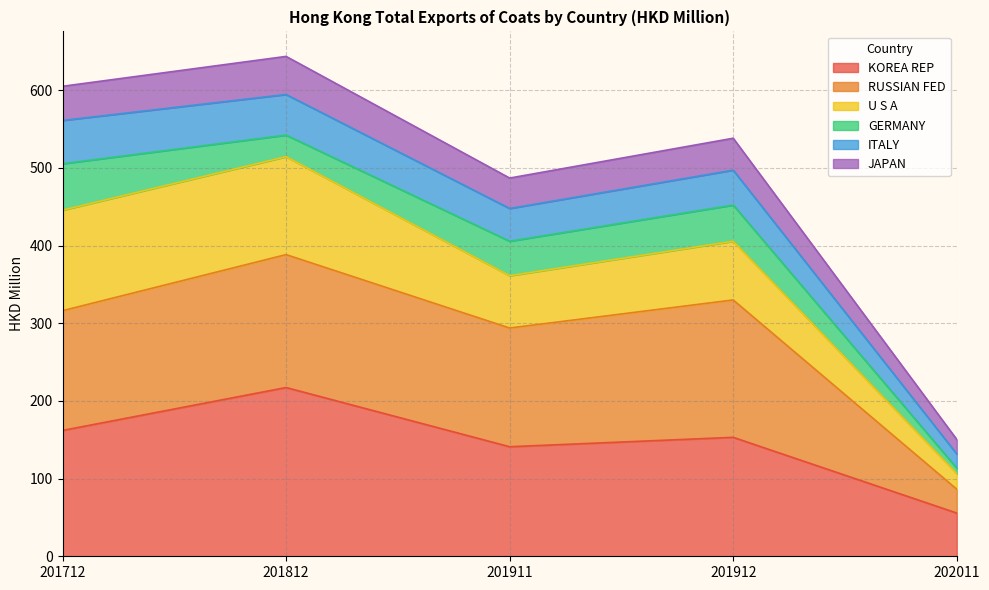

What value does the ITALY series have at 201911?

447.7